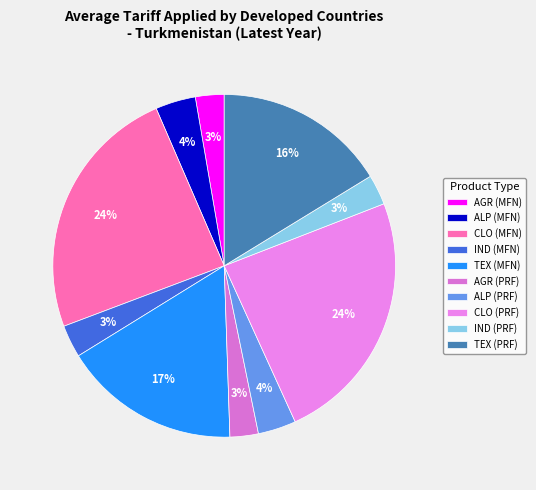

Count the number of slices in the pie.

10